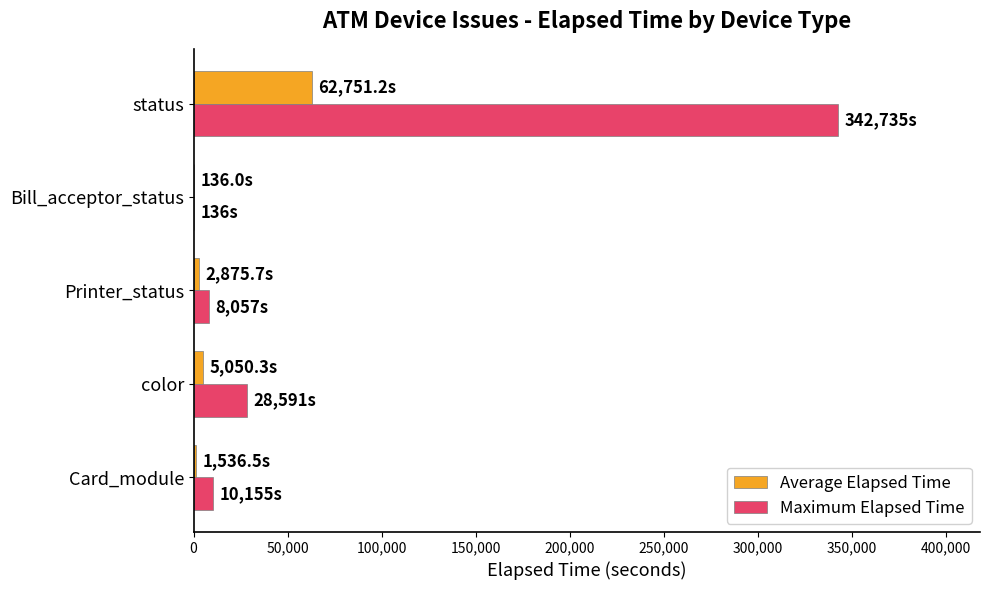

At which label is Maximum Elapsed Time closest to 171435?

color